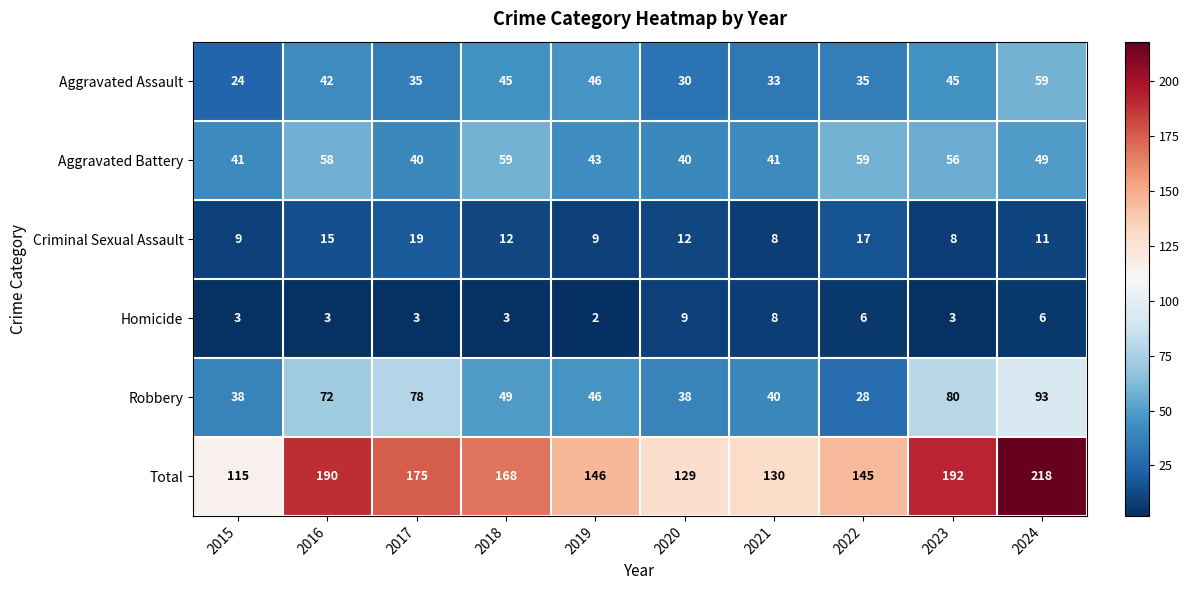

True or false: Homicide has a value of 6 at 2022.

True